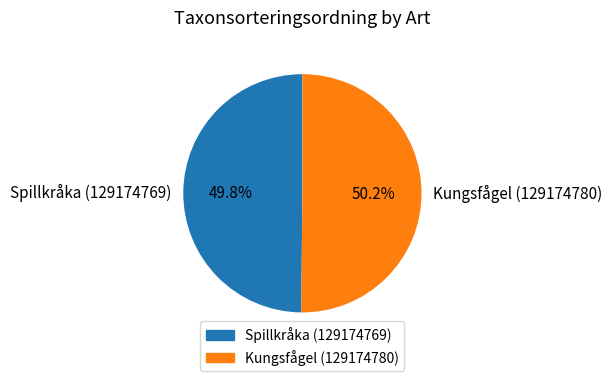

What is the ratio of the value at Spillkråka (129174769) to the value at Kungsfågel (129174780)?

1.0